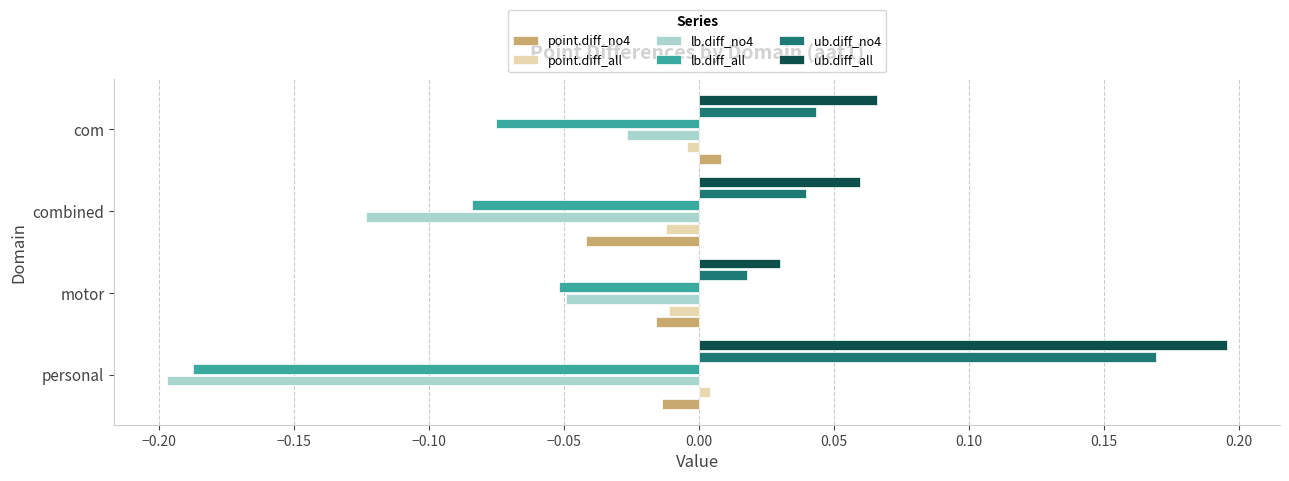

What are all the series names shown in the legend?

point.diff_no4, point.diff_all, lb.diff_no4, lb.diff_all, ub.diff_no4, ub.diff_all